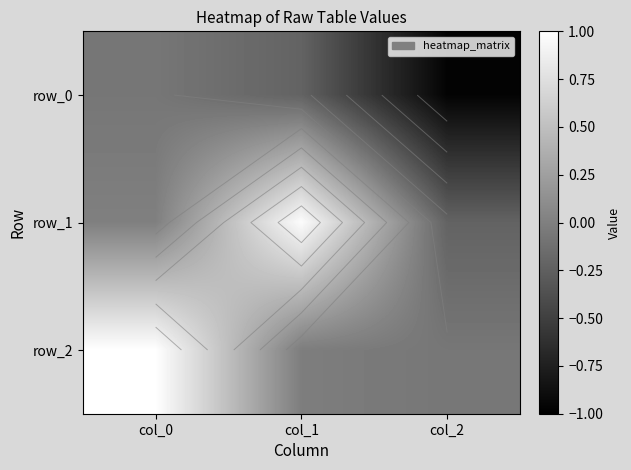

Rank the series by their maximum value, from highest to lowest.

row_2, row_1, row_0